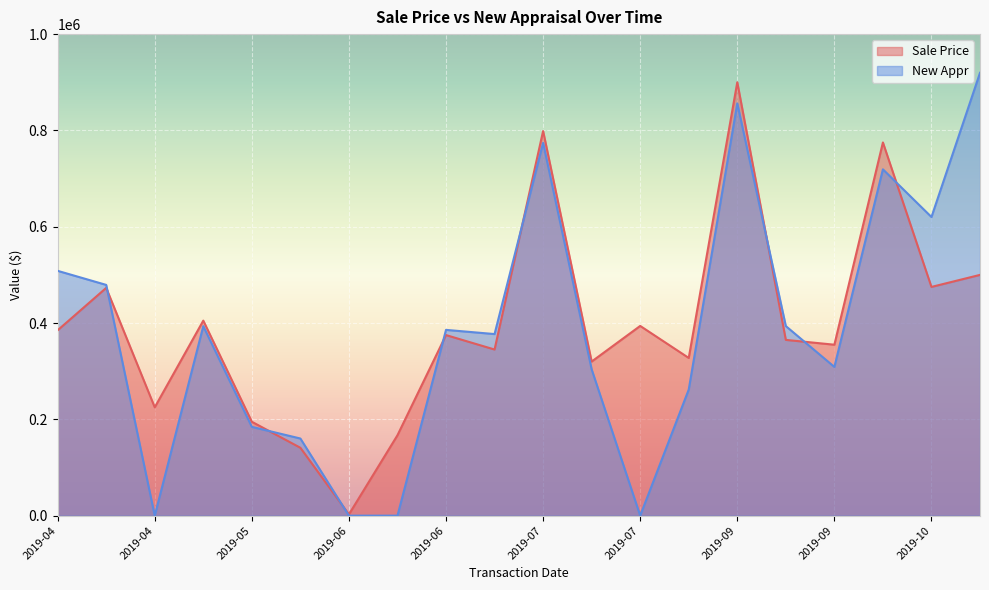

Is it true that Sale Price equals 190265 at 2019-06?

False